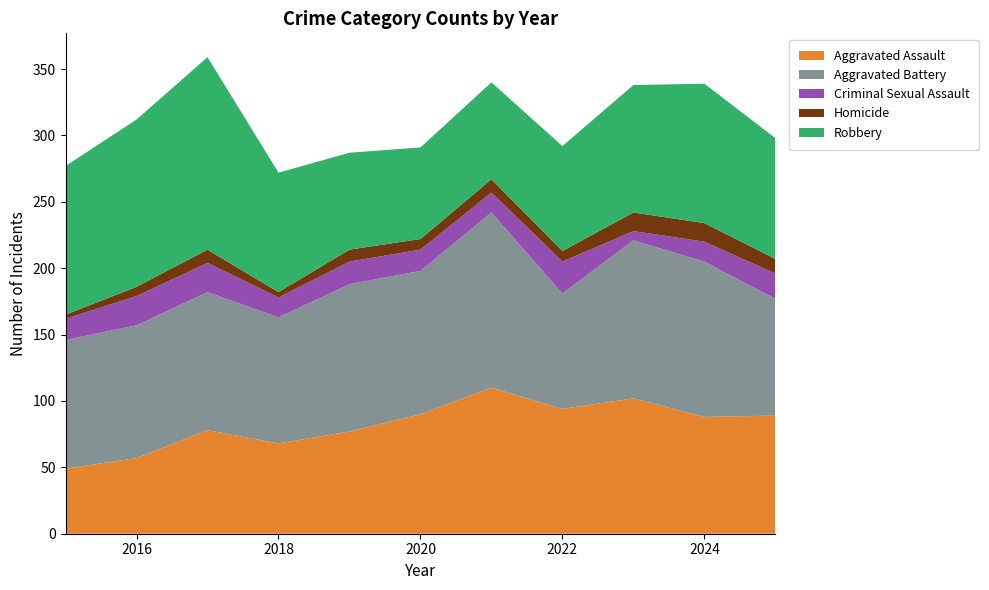

Reading right to left, list all the values displayed in this chart.

Aggravated Assault: 89	88	102	94	110	90	77	68	78	57	49
Aggravated Battery: 88	117	119	87	132	108	111	95	104	100	97
Criminal Sexual Assault: 19	15	7	24	15	16	17	15	22	22	16
Homicide: 11	14	14	8	10	8	9	4	10	7	3
Robbery: 91	105	96	79	73	69	73	90	145	126	112